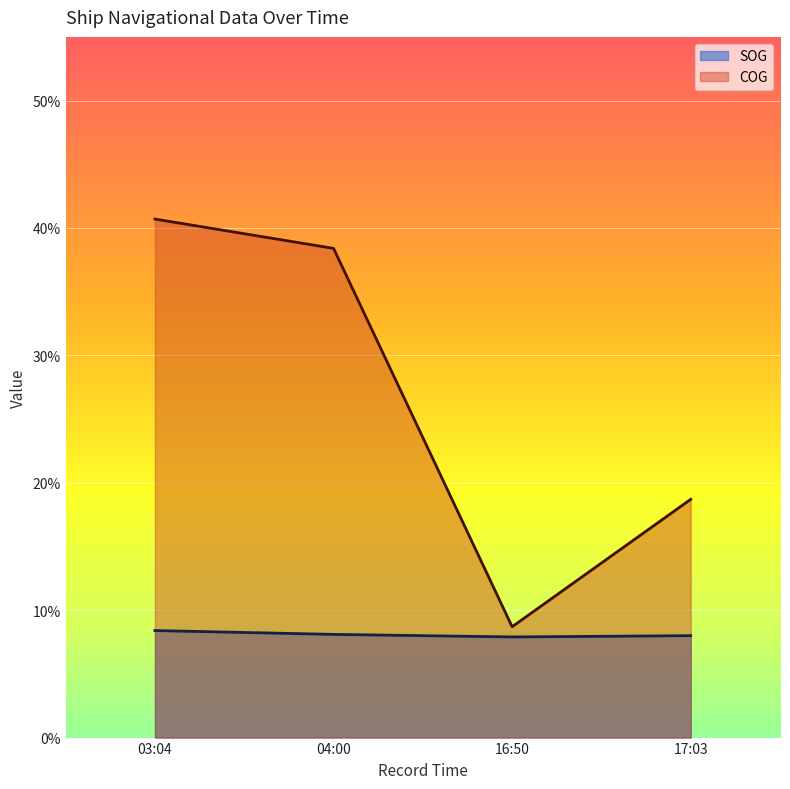

Rank the series at 2024-04-24 16:50:07 from highest to lowest value.

COG, SOG